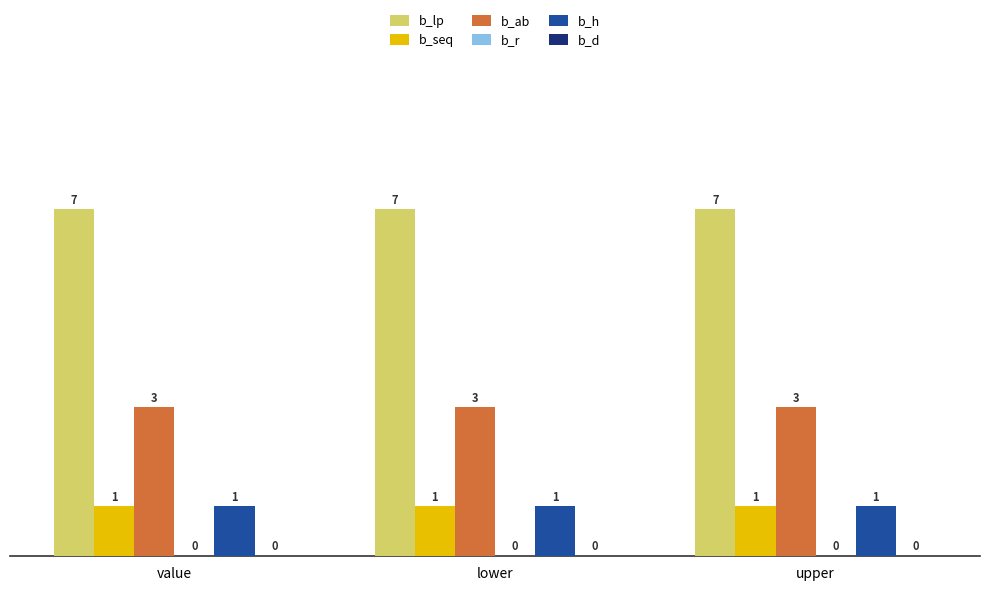

What is the lowest value of the b_lp series?

7